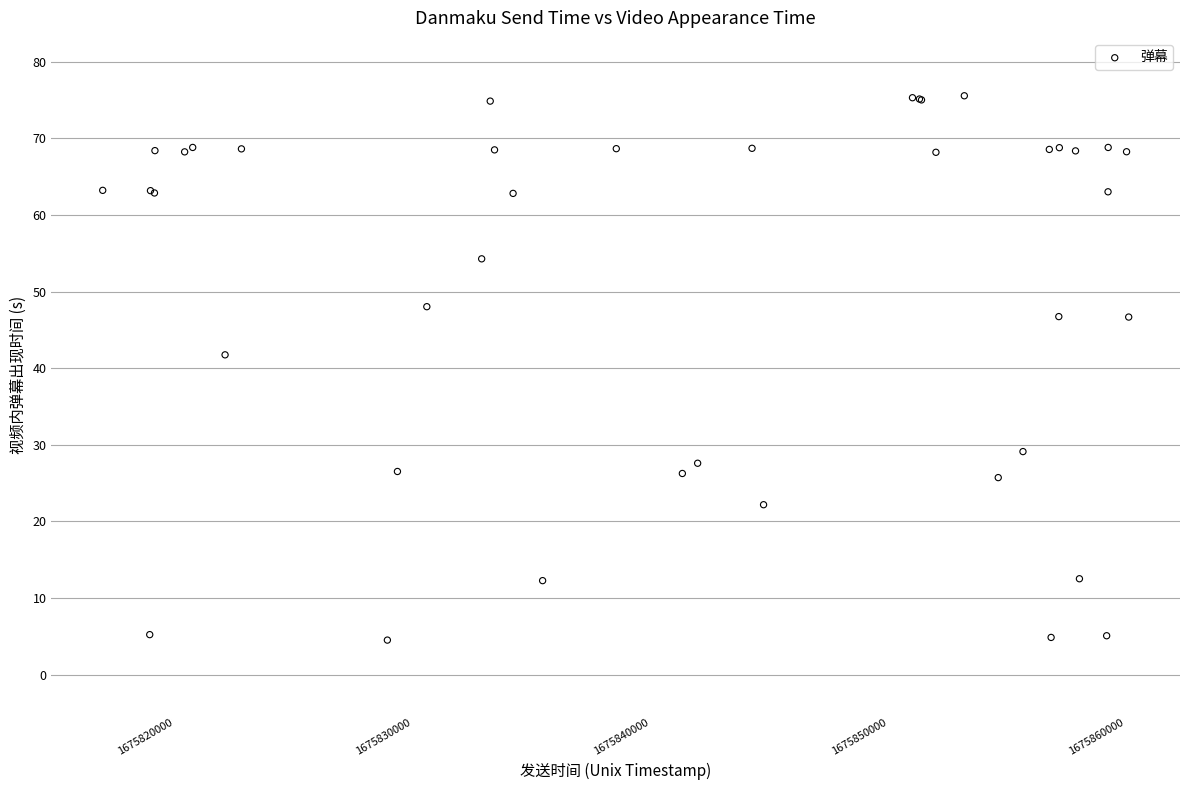

What Y value in the scatter plot is closest to 40?

41.7